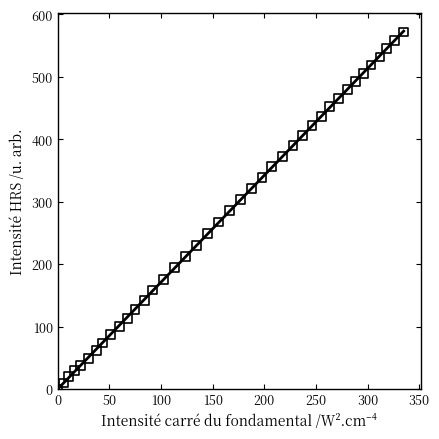

What is the range of X values (max minus min)?

334.8